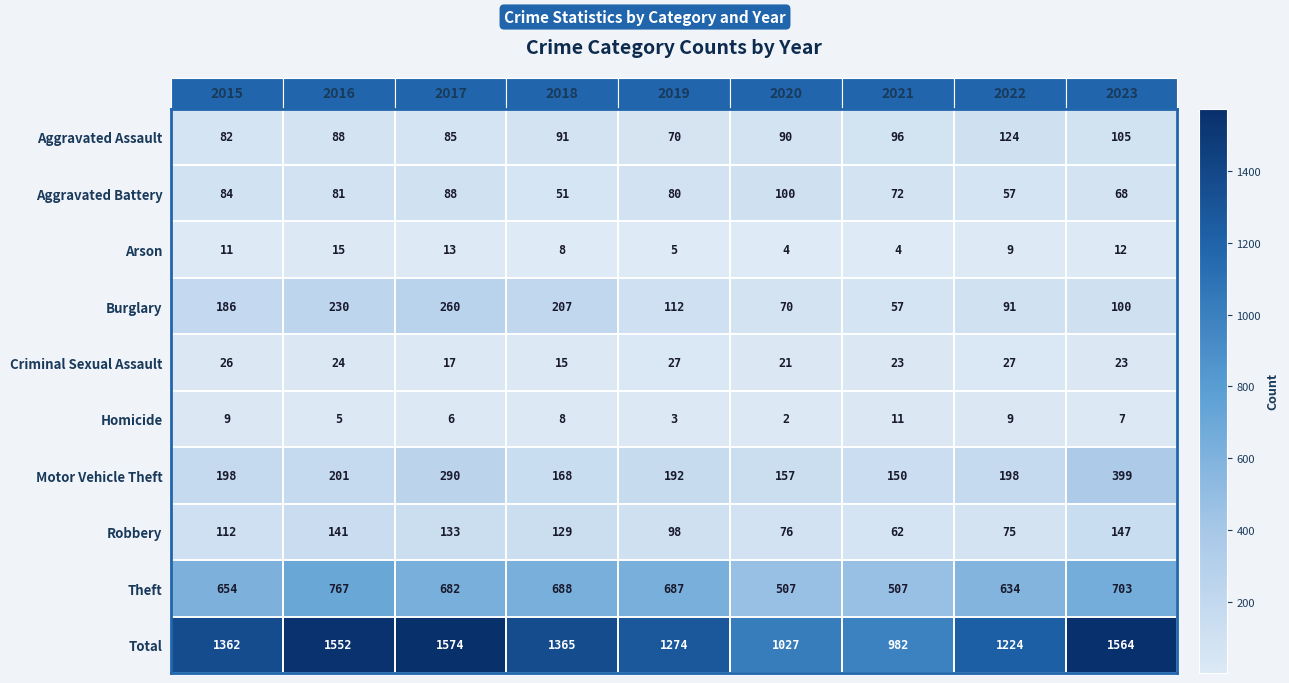

List the series in order of their peak value, lowest first.

Homicide, Arson, Criminal Sexual Assault, Aggravated Battery, Aggravated Assault, Robbery, Burglary, Motor Vehicle Theft, Theft, Total